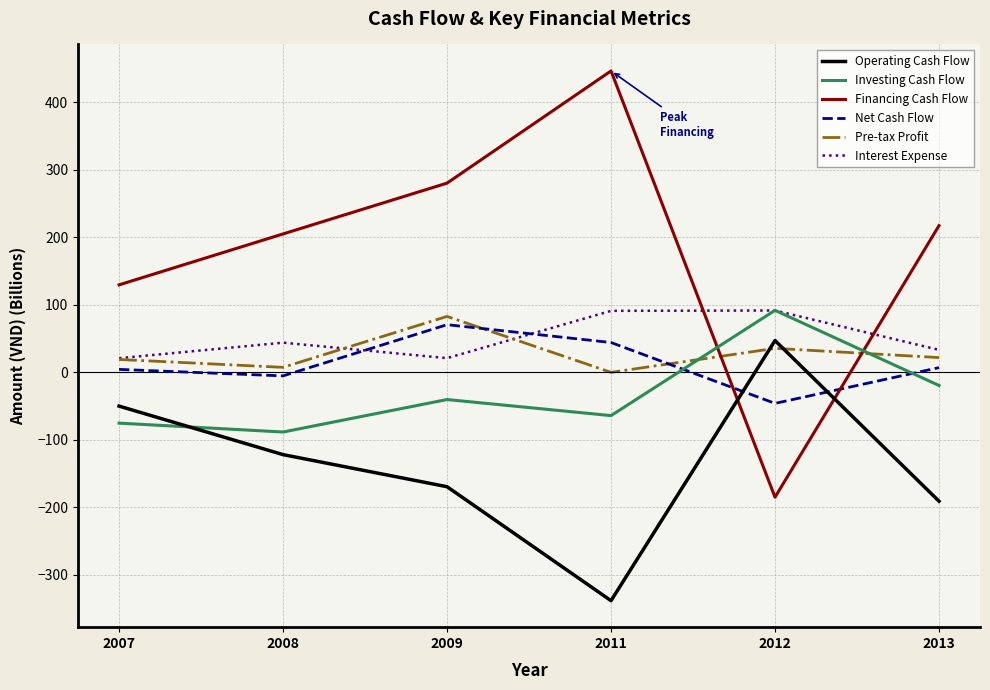

At which category is the sum across all series the highest?

2009